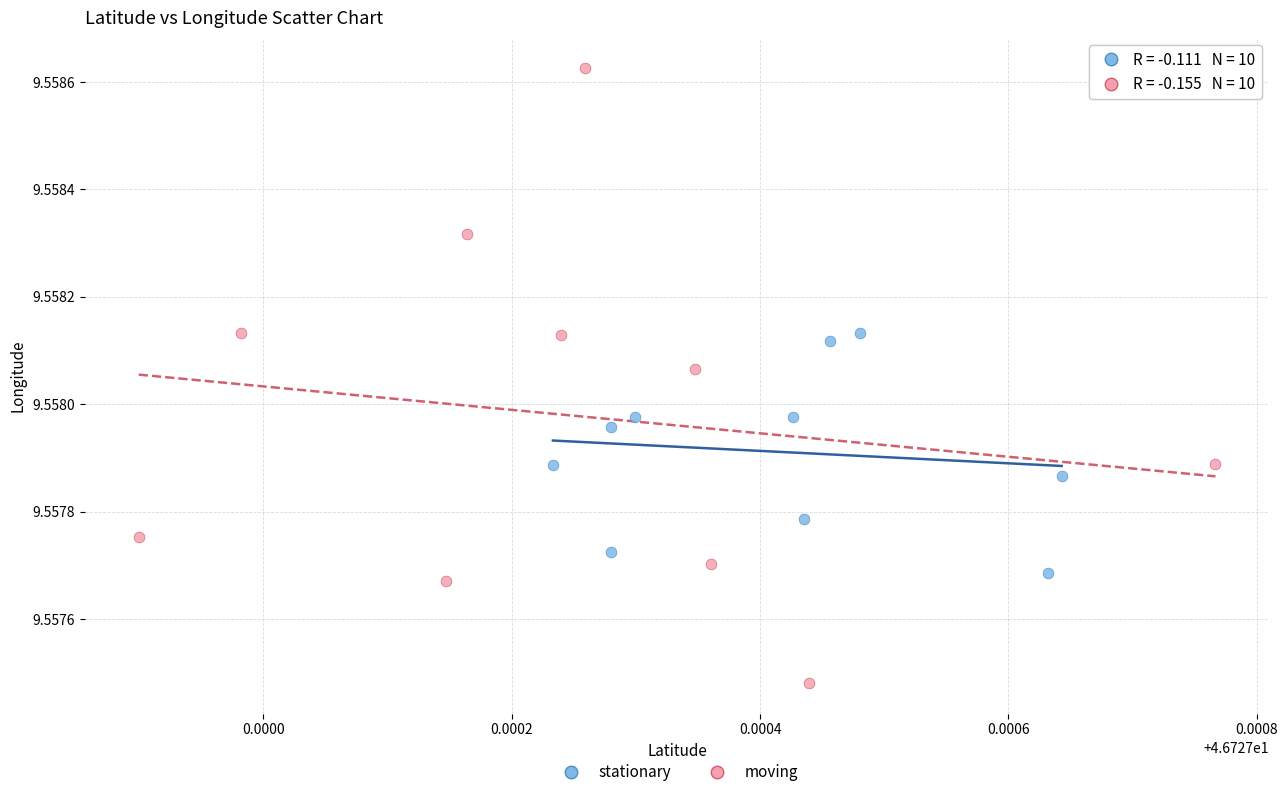

Which series reaches the maximum Y coordinate?

moving